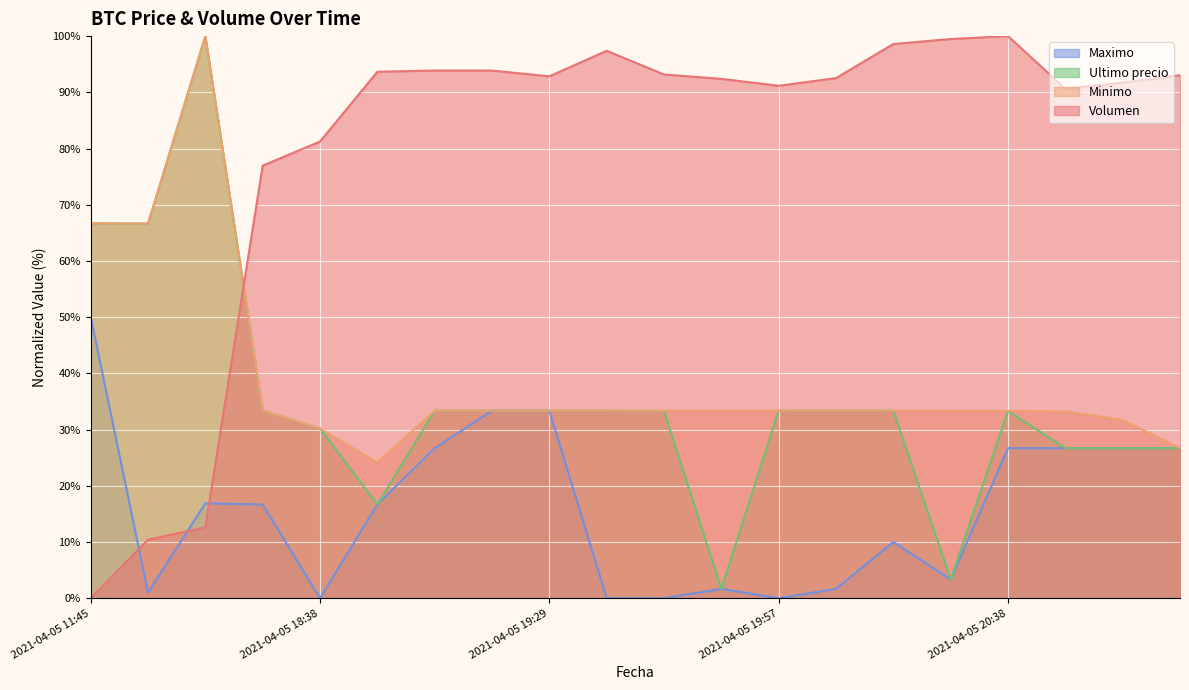

Reading left to right, what are all the values shown in this chart?

Volumen: 2021-04-05 11:45=0.0	2021-04-05 16:00=10.4	2021-04-05 16:21=12.6	2021-04-05 18:21=77.0	2021-04-05 18:38=81.2	2021-04-05 18:53=93.7	2021-04-05 19:06=93.9	2021-04-05 19:17=93.9	2021-04-05 19:29=92.8	2021-04-05 19:38=97.4	2021-04-05 19:46=93.2	2021-04-05 19:51=92.4	2021-04-05 19:57=91.2	2021-04-05 20:05=92.5	2021-04-05 20:15=98.6	2021-04-05 20:28=99.5	2021-04-05 20:38=100.0	2021-04-05 20:46=90.6	2021-04-05 20:52=91.7	2021-04-05 20:58=93.0
Minimo: 2021-04-05 11:45=66.7	2021-04-05 16:00=66.6	2021-04-05 16:21=100.0	2021-04-05 18:21=33.4	2021-04-05 18:38=30.2	2021-04-05 18:53=24.2	2021-04-05 19:06=33.4	2021-04-05 19:17=33.4	2021-04-05 19:29=33.4	2021-04-05 19:38=33.4	2021-04-05 19:46=33.4	2021-04-05 19:51=33.4	2021-04-05 19:57=33.4	2021-04-05 20:05=33.4	2021-04-05 20:15=33.4	2021-04-05 20:28=33.3	2021-04-05 20:38=33.3	2021-04-05 20:46=33.3	2021-04-05 20:52=31.7	2021-04-05 20:58=26.7
Ultimo precio: 2021-04-05 11:45=66.7	2021-04-05 16:00=66.6	2021-04-05 16:21=100.0	2021-04-05 18:21=33.4	2021-04-05 18:38=30.2	2021-04-05 18:53=16.7	2021-04-05 19:06=33.4	2021-04-05 19:17=33.4	2021-04-05 19:29=33.4	2021-04-05 19:38=33.4	2021-04-05 19:46=33.3	2021-04-05 19:51=1.7	2021-04-05 19:57=33.4	2021-04-05 20:05=33.4	2021-04-05 20:15=33.4	2021-04-05 20:28=3.3	2021-04-05 20:38=33.3	2021-04-05 20:46=26.7	2021-04-05 20:52=26.7	2021-04-05 20:58=26.7
Maximo: 2021-04-05 11:45=50.1	2021-04-05 16:00=1.0	2021-04-05 16:21=16.9	2021-04-05 18:21=16.7	2021-04-05 18:38=0.0	2021-04-05 18:53=16.7	2021-04-05 19:06=26.7	2021-04-05 19:17=33.4	2021-04-05 19:29=33.4	2021-04-05 19:38=0.0	2021-04-05 19:46=0.0	2021-04-05 19:51=1.7	2021-04-05 19:57=0.0	2021-04-05 20:05=1.7	2021-04-05 20:15=10.0	2021-04-05 20:28=3.3	2021-04-05 20:38=26.7	2021-04-05 20:46=26.7	2021-04-05 20:52=26.7	2021-04-05 20:58=26.7